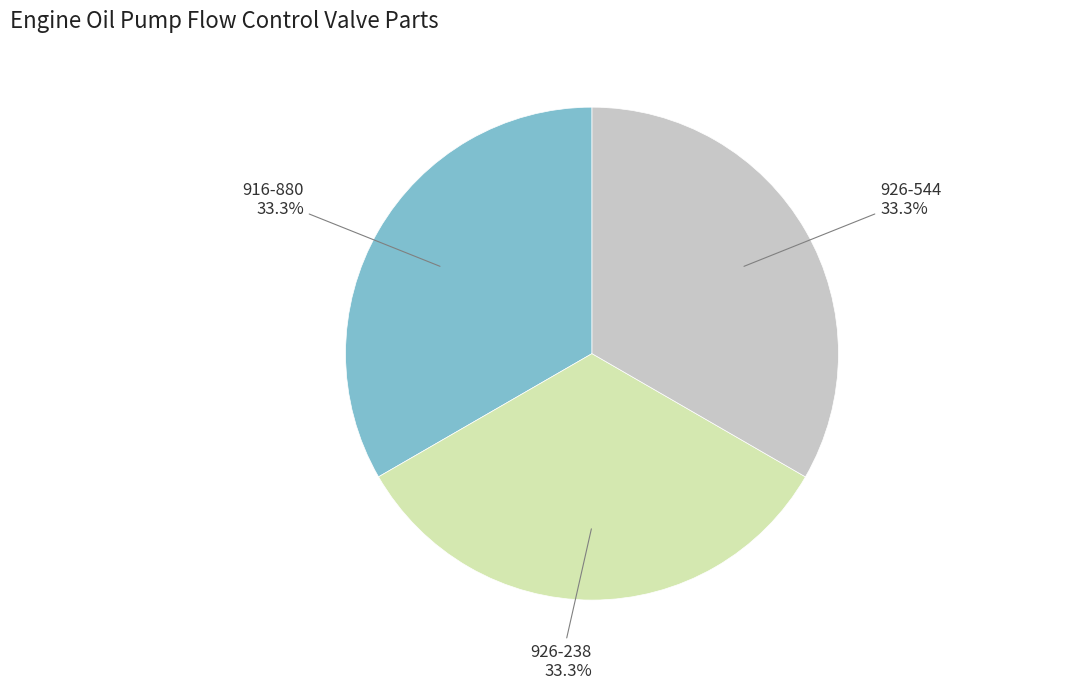

True or false: 926-238 accounts for 27% of the total.

False